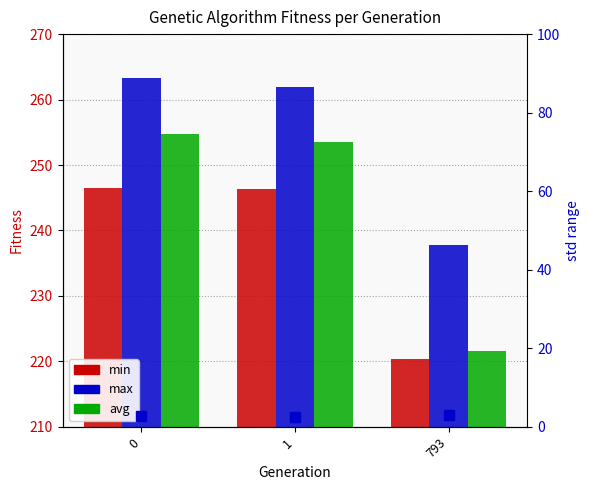

What is the greatest value displayed?

263.2